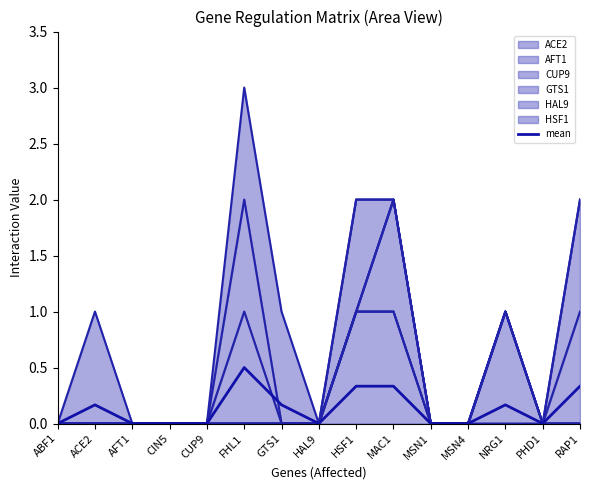

What is the label of the 10th point from the left?

MAC1